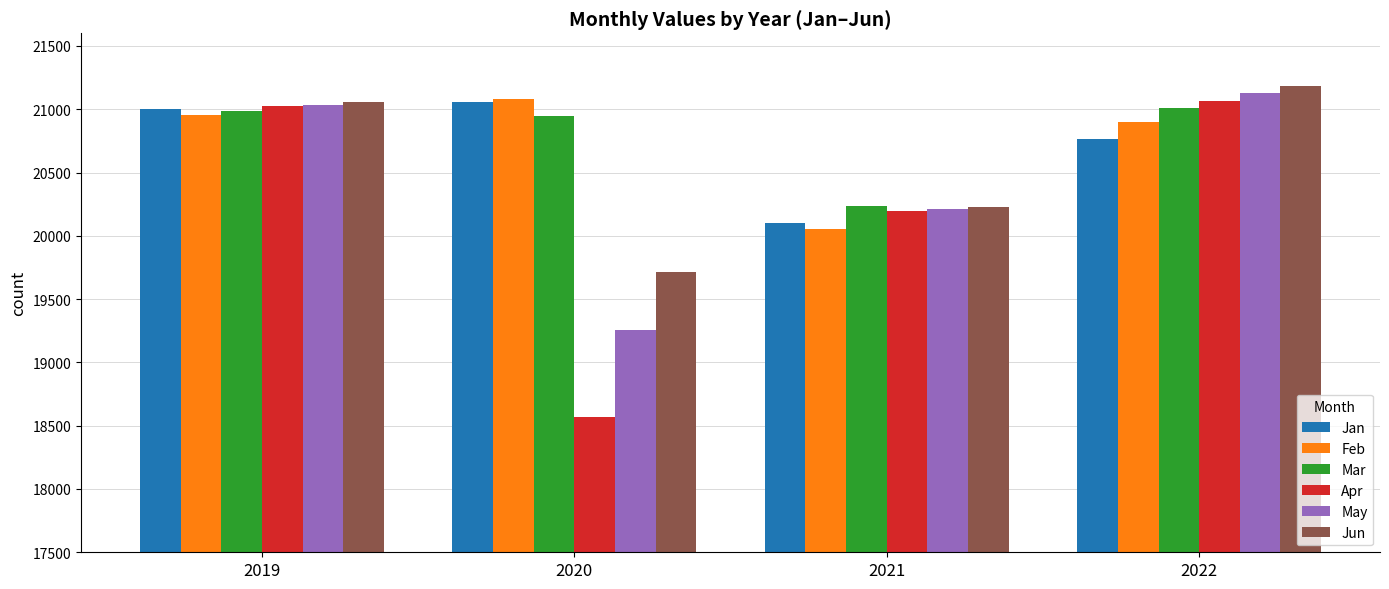

True or false: Feb has a value of 30156 at 2022.

False